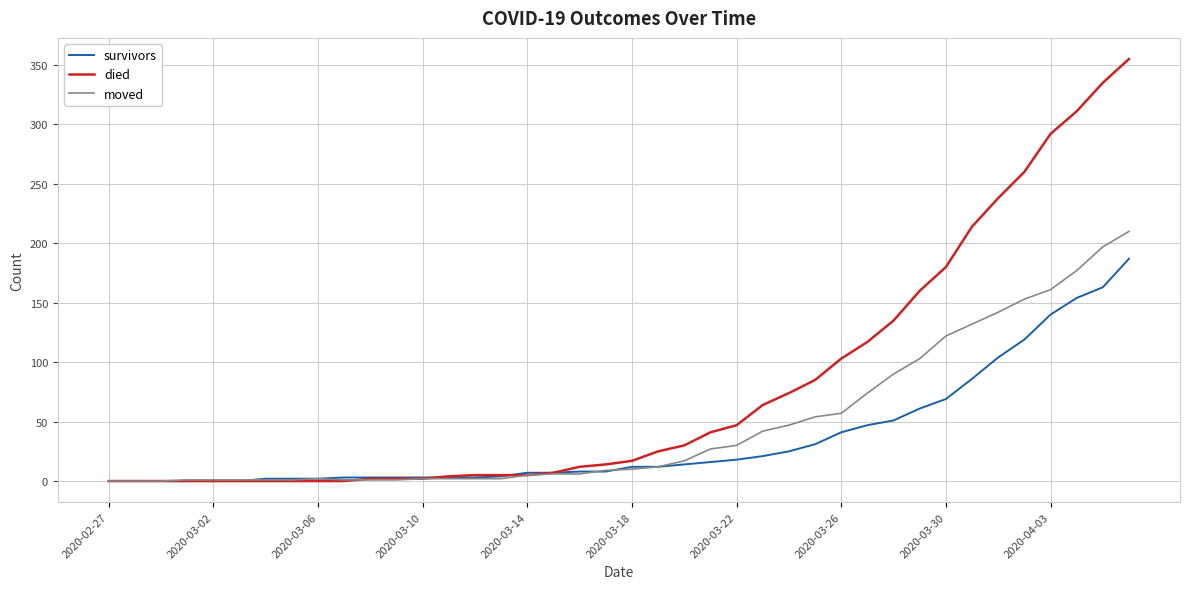

What is the maximum value shown in the chart?

355